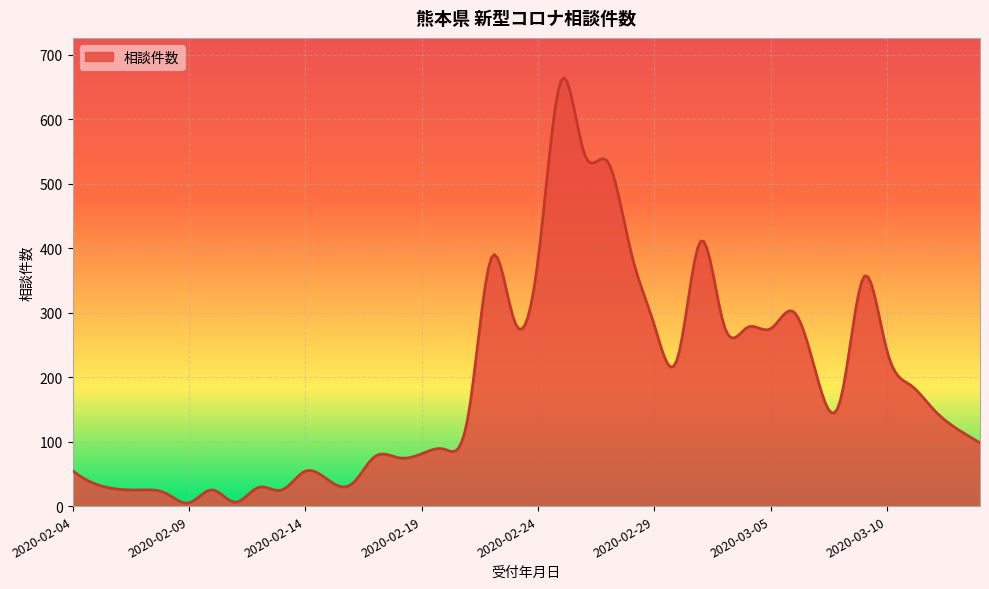

What is the difference between the maximum and minimum values?

659.2